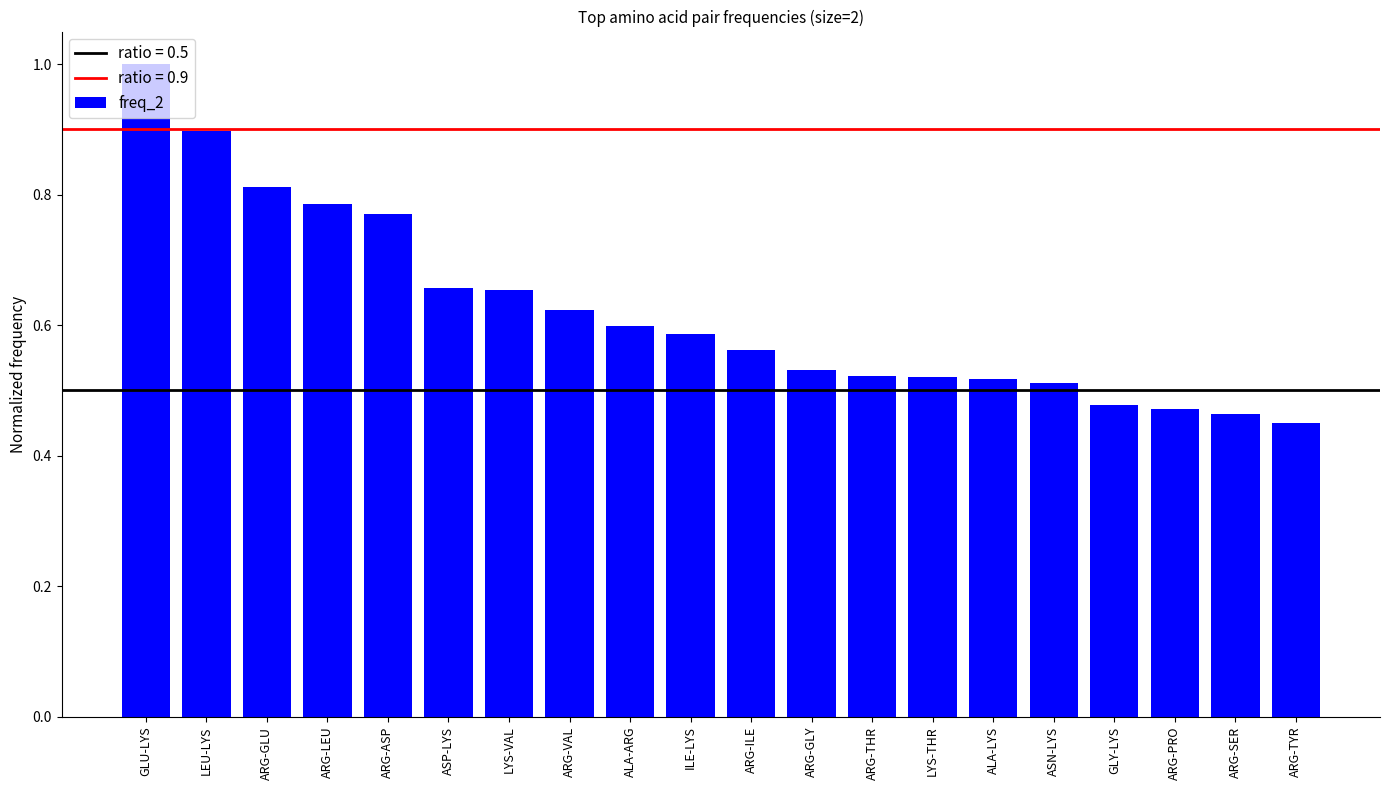

What is the maximum value shown in the chart?

1.0